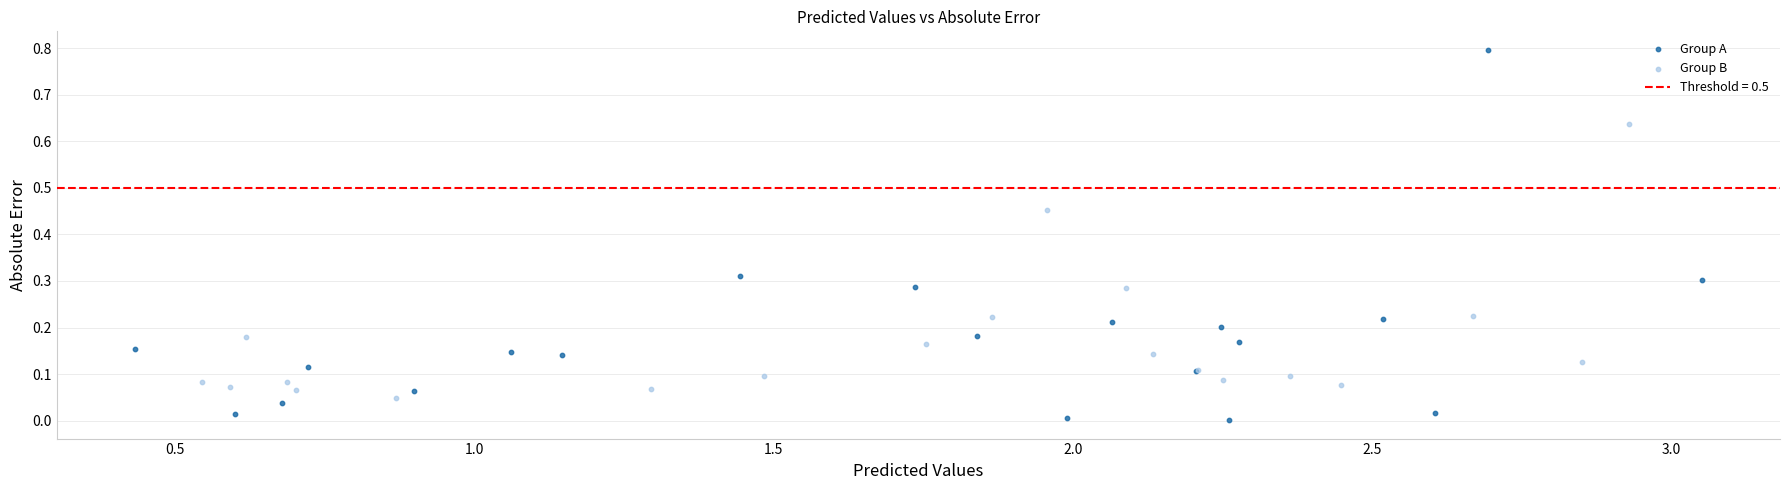

Which series contains the highest Y value?

Group A